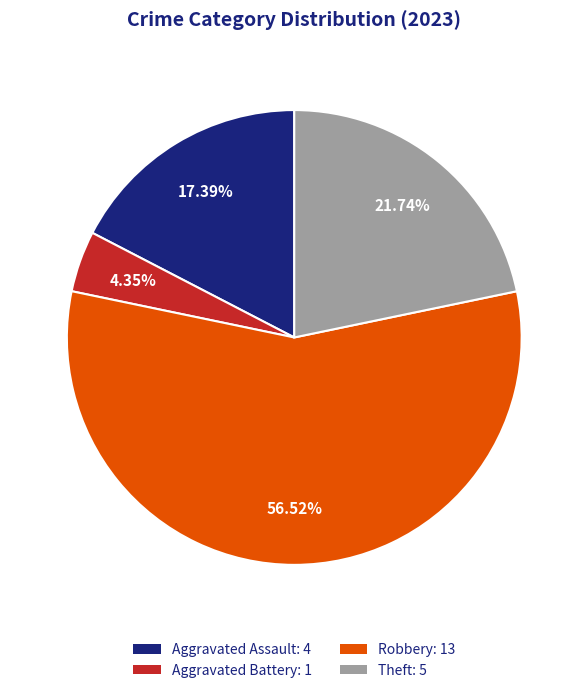

Rank the categories by value from highest to lowest.

Robbery: 13, Theft: 5, Aggravated Assault: 4, Aggravated Battery: 1